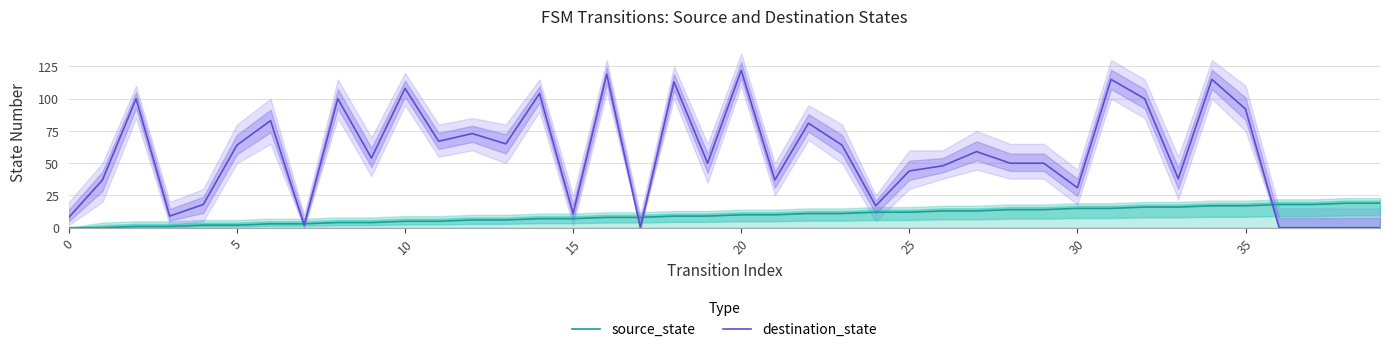

Is it true that destination_state equals 39 at 10?

False